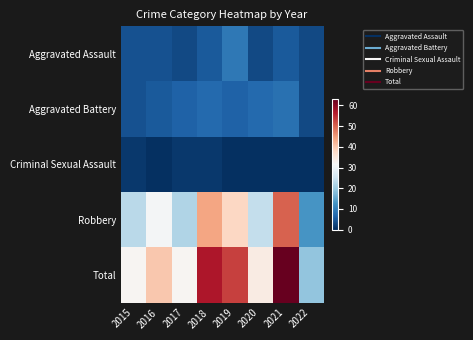

Which series has the largest total across all categories?

Total